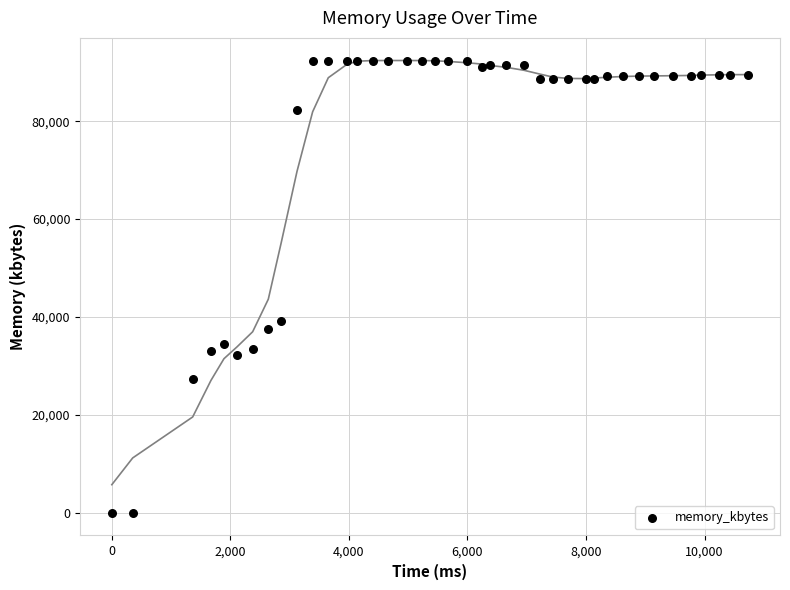

What Y value in the scatter plot is closest to 46192?

39272